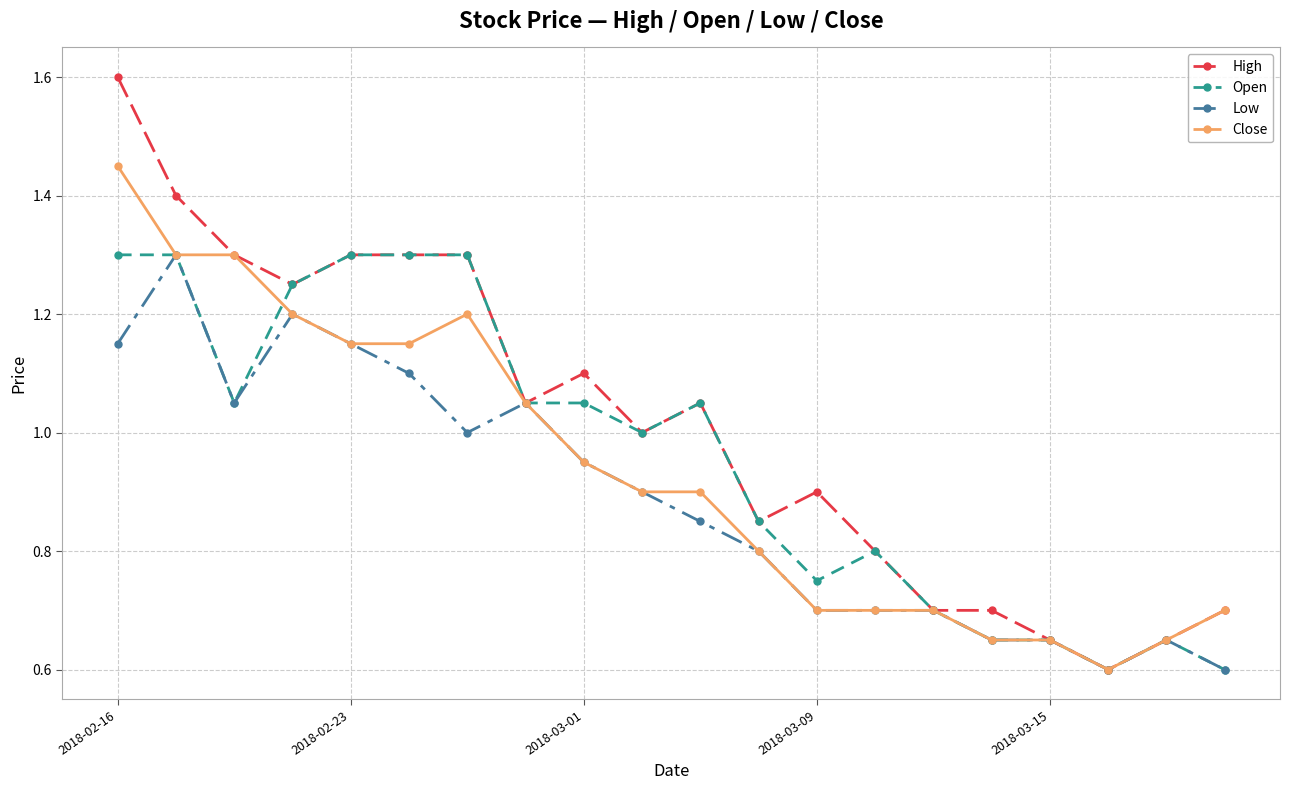

Which series has the largest range (max minus min)?

High